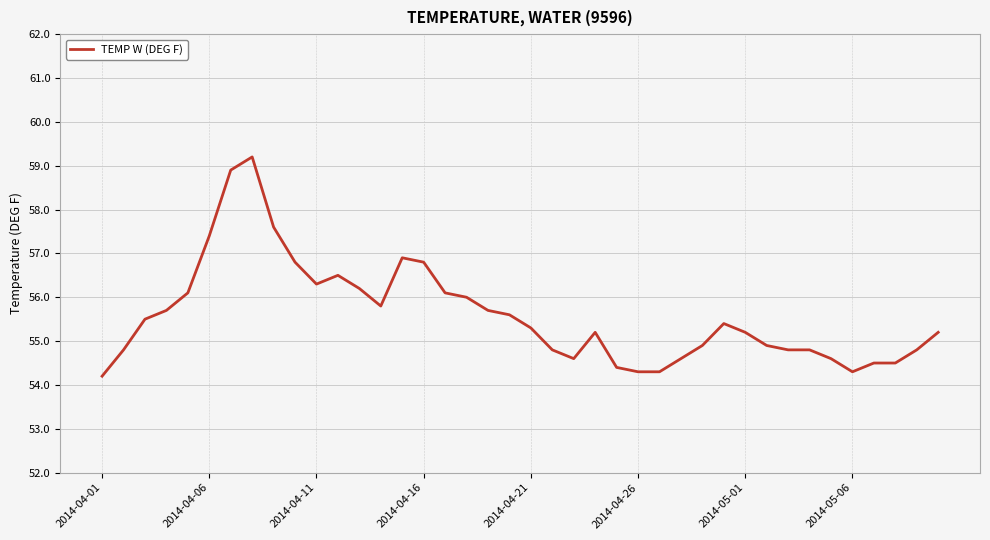

What is the sum of all values?

2223.5